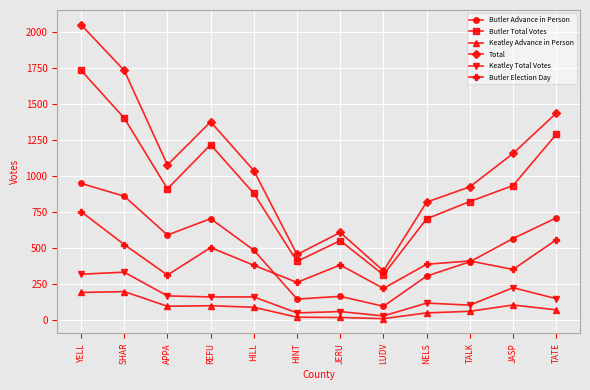

How many interior local peaks does the Total series have?

2